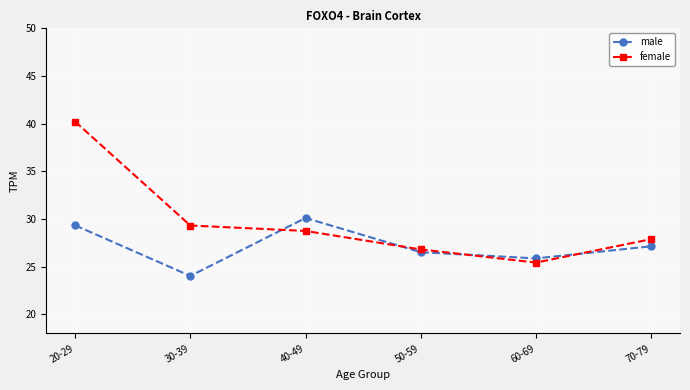

How many categories are shown in the chart?

6